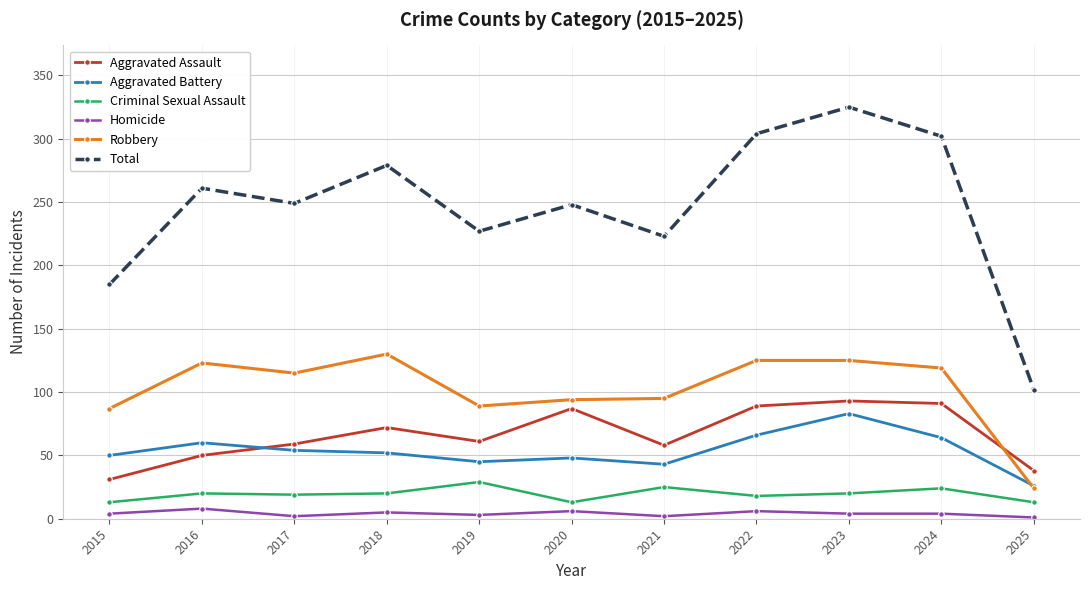

True or false: Aggravated Assault and Criminal Sexual Assault cross at least once.

False